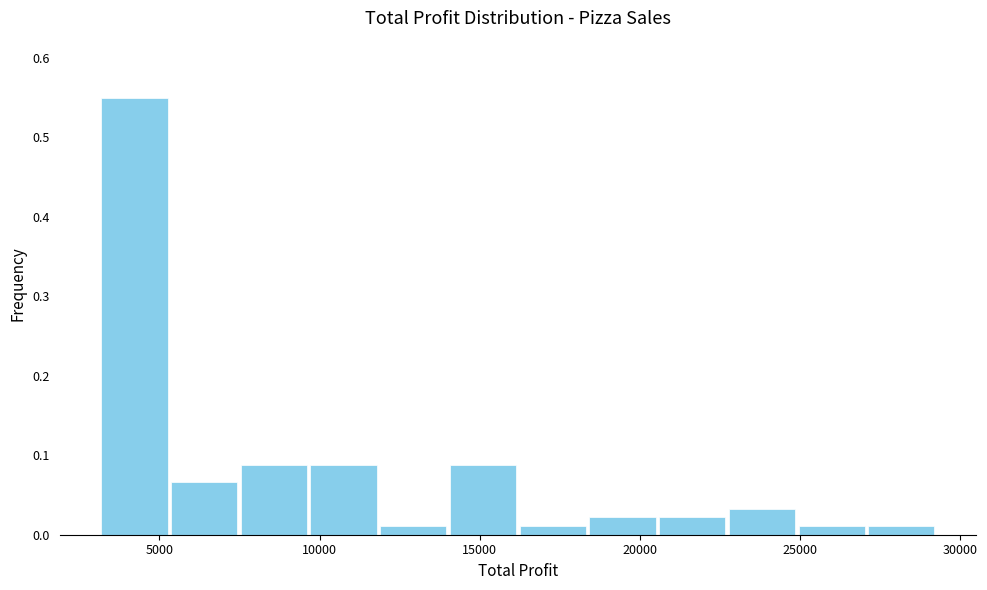

Reading left to right, transcribe this chart: for each bar, give the range it covers on the x-axis and its height. Neither the bar edges nor the heights are printed on the chart, so give them approximately, as read against the axes.

3000 to 5500: 0.55
5500 to 7500: 0.07
7500 to 9500: 0.09
9500 to 12000: 0.09
12000 to 14000: 0.01
14000 to 16000: 0.09
16000 to 18500: 0.01
18500 to 20500: 0.02
20500 to 22500: 0.02
22500 to 25000: 0.03
25000 to 27000: 0.01
27000 to 29500: 0.01